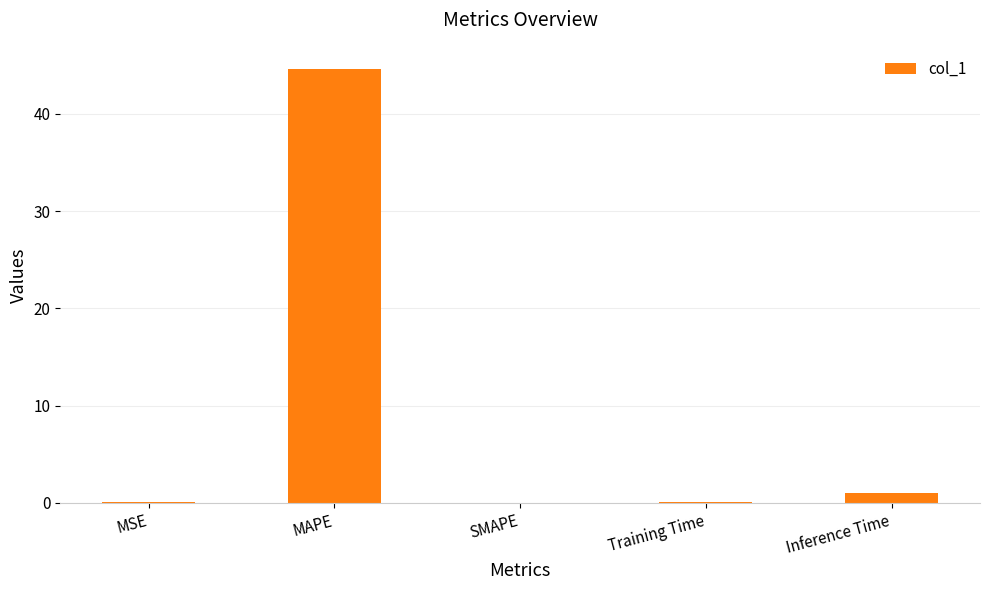

At which category does the chart reach its peak across all series?

MAPE